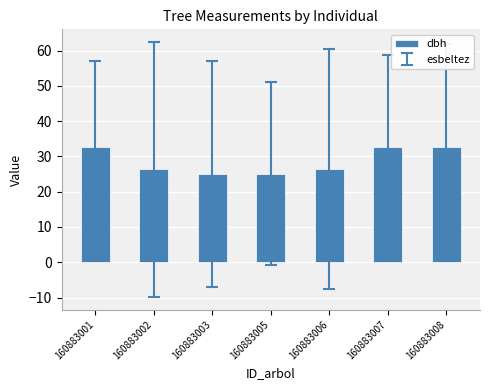

Is it true that the value at 160883005 is 13.3?

False